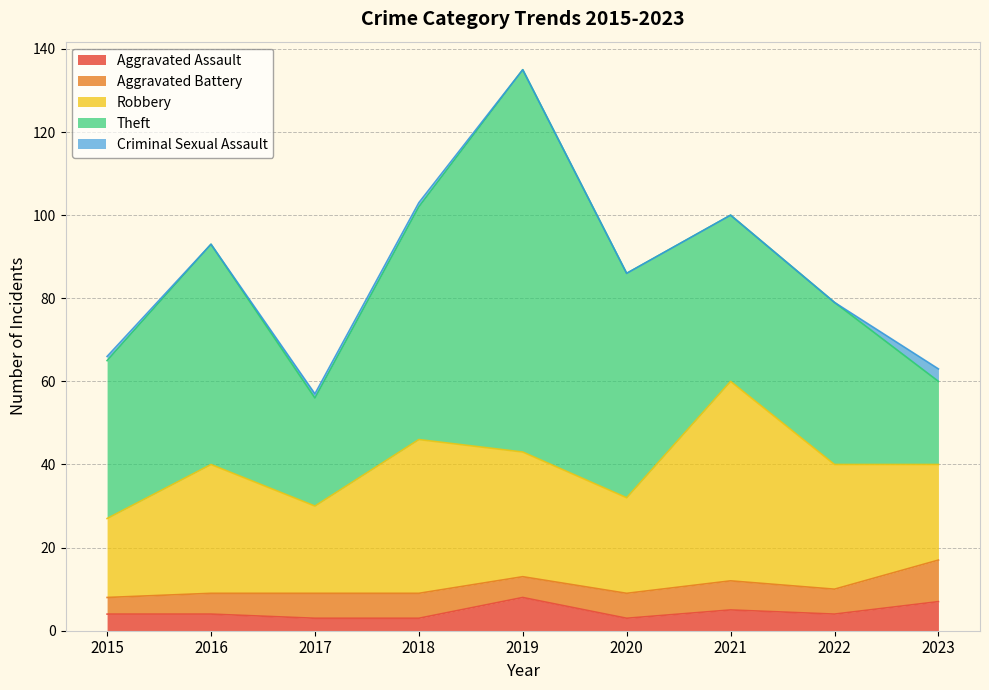

How many categories are shown in the chart?

9